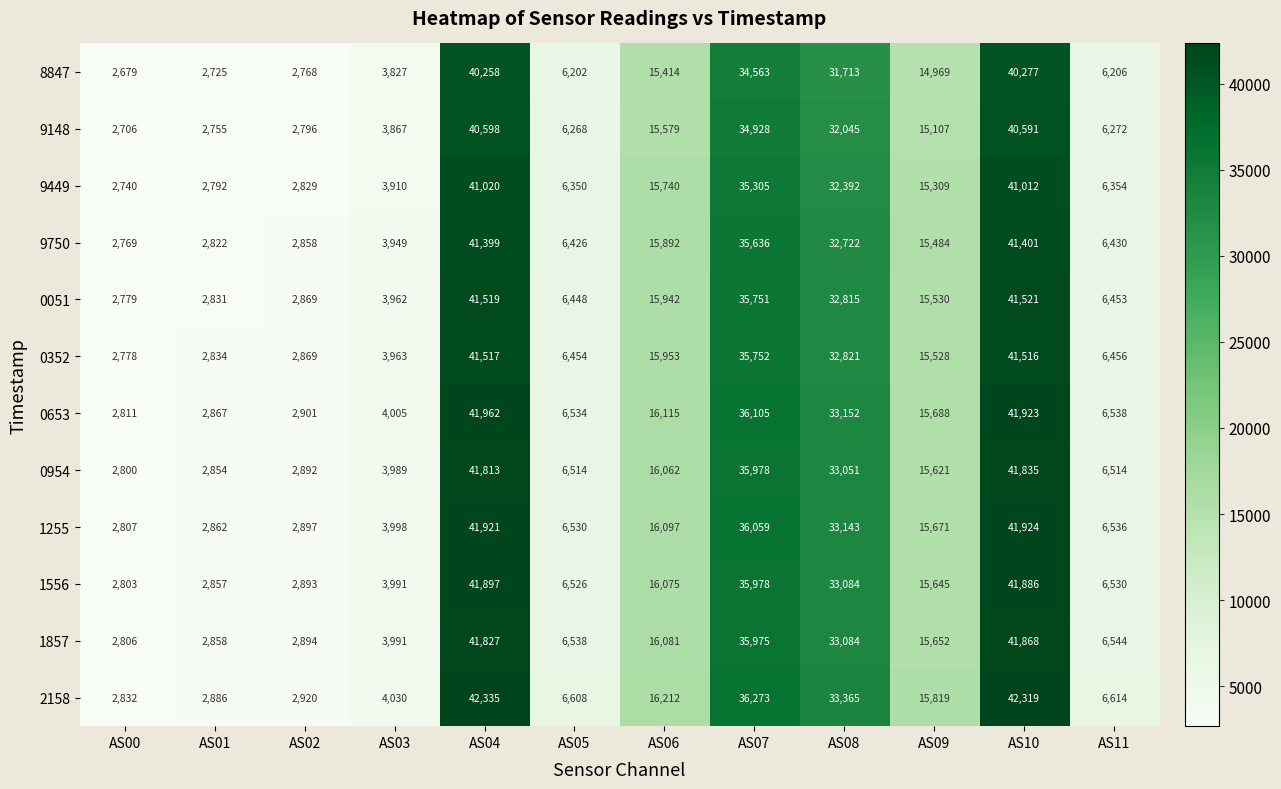

List the series in order of their peak value, highest first.

2158, 0653, 1255, 1556, 1857, 0954, 0051, 0352, 9750, 9449, 9148, 8847